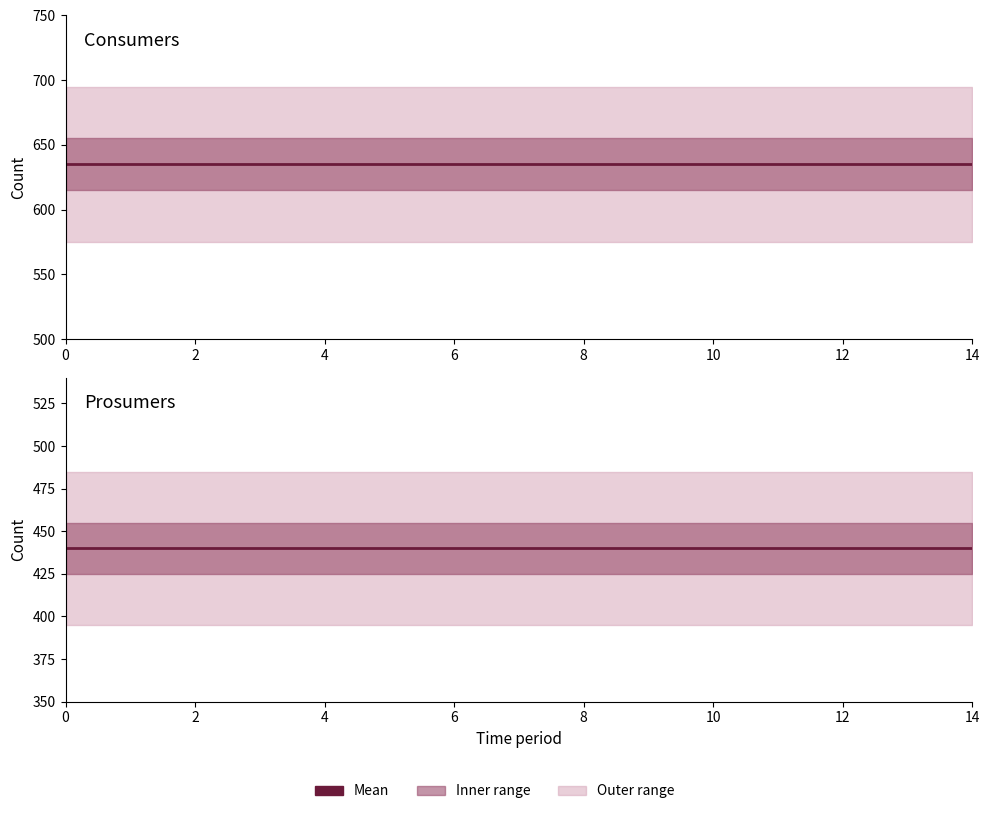

True or false: Consumers has more than 2 interior local peaks.

False